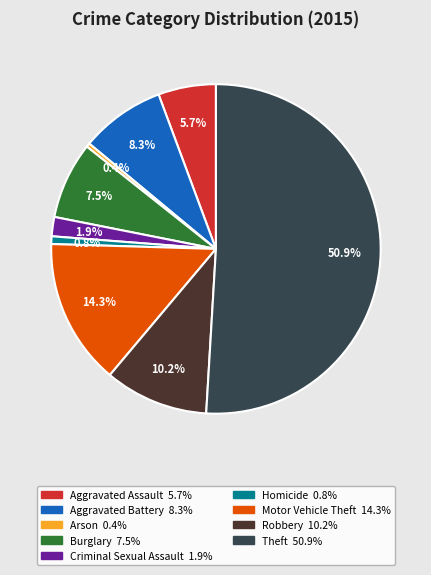

To the nearest percent, what is the combined percentage of Burglary and Aggravated Battery?

16%